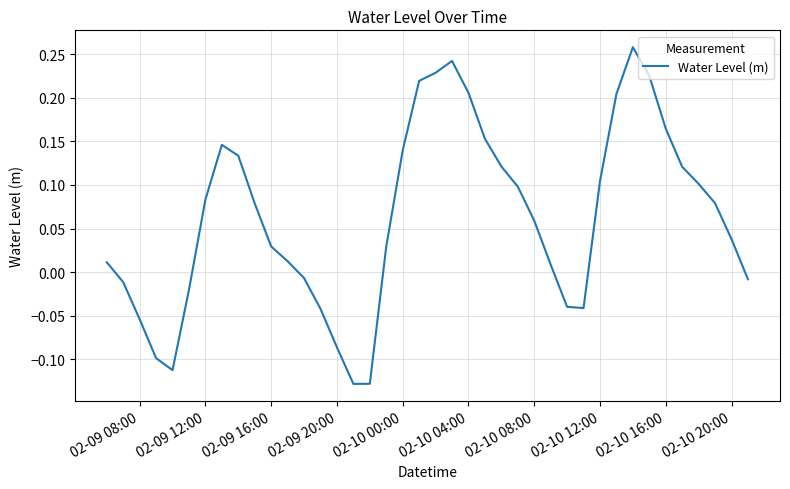

What is the difference between the maximum and minimum values?

0.4